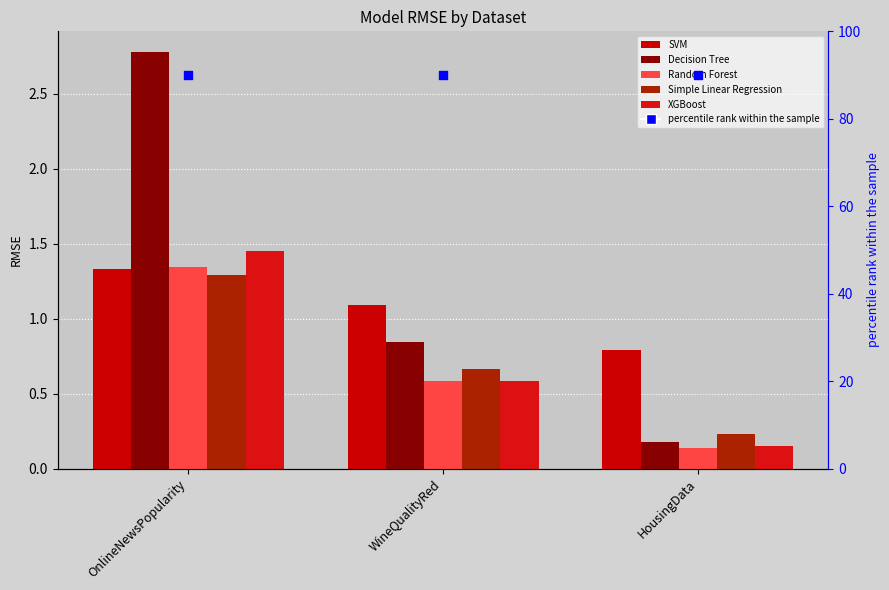

Which series has the largest Y range (max minus min)?

Decision Tree